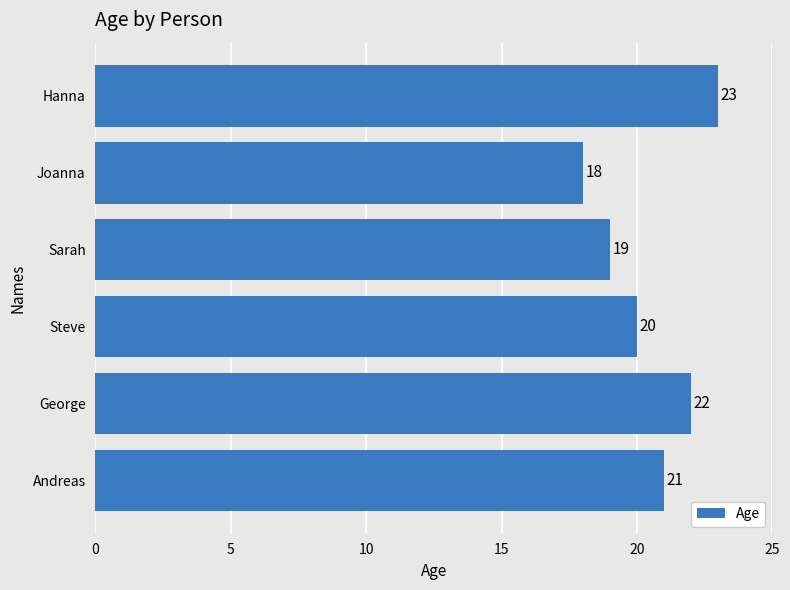

What is the difference between the maximum and minimum values?

5